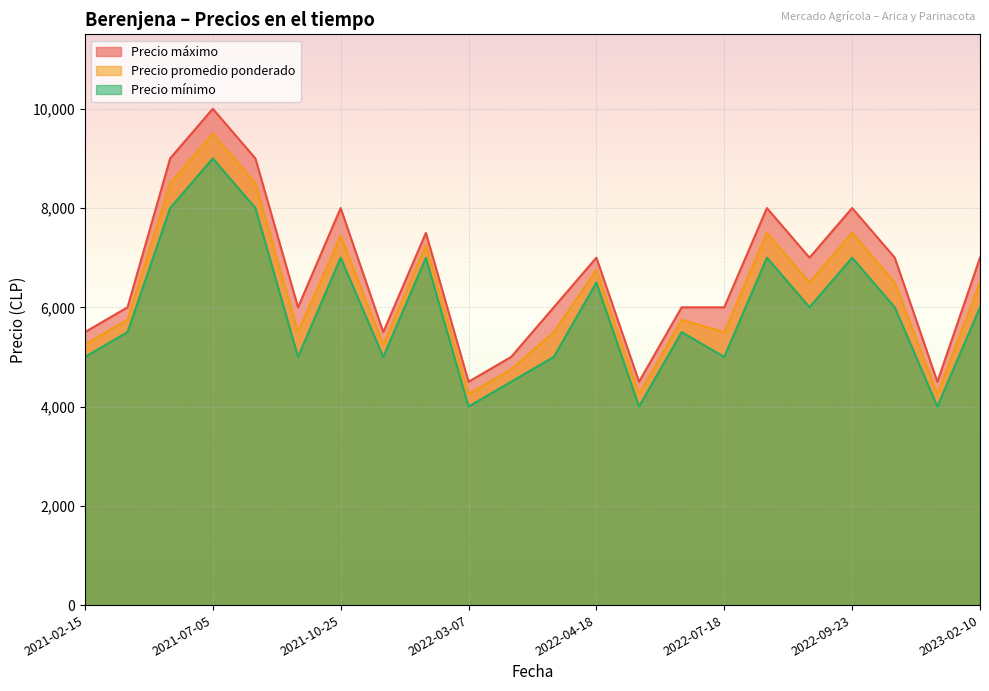

True or false: Precio mínimo has a value of 7000 at 2021-10-25.

True